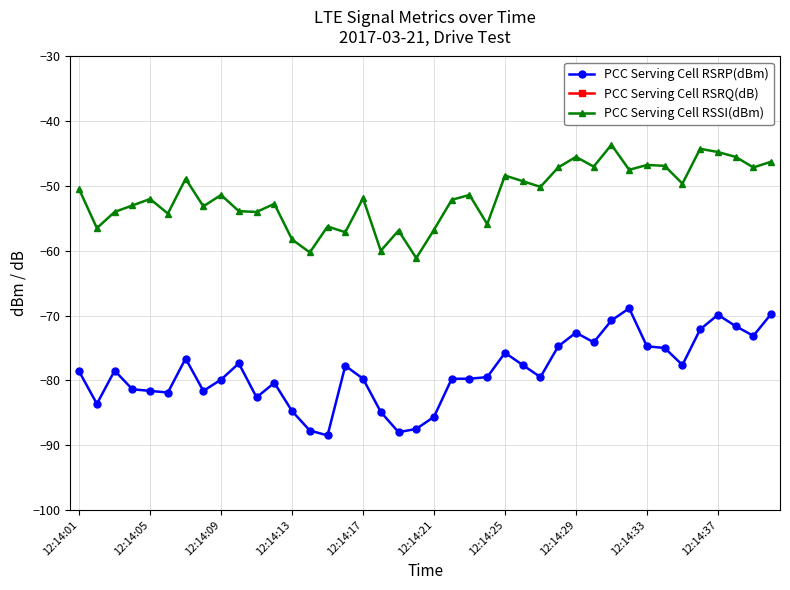

True or false: PCC Serving Cell RSRQ(dB) has more than 1 interior local peaks.

True